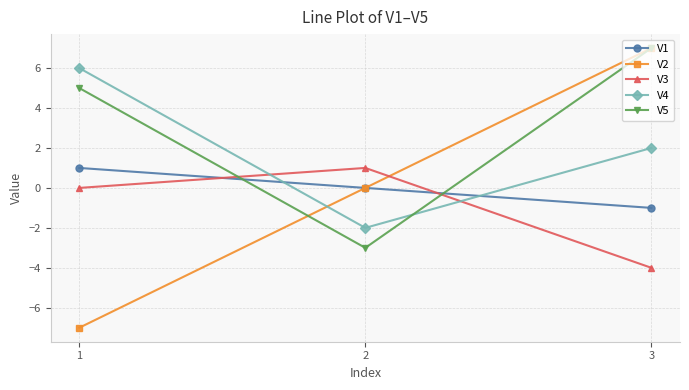

At which label does V4 first exceed 2?

1